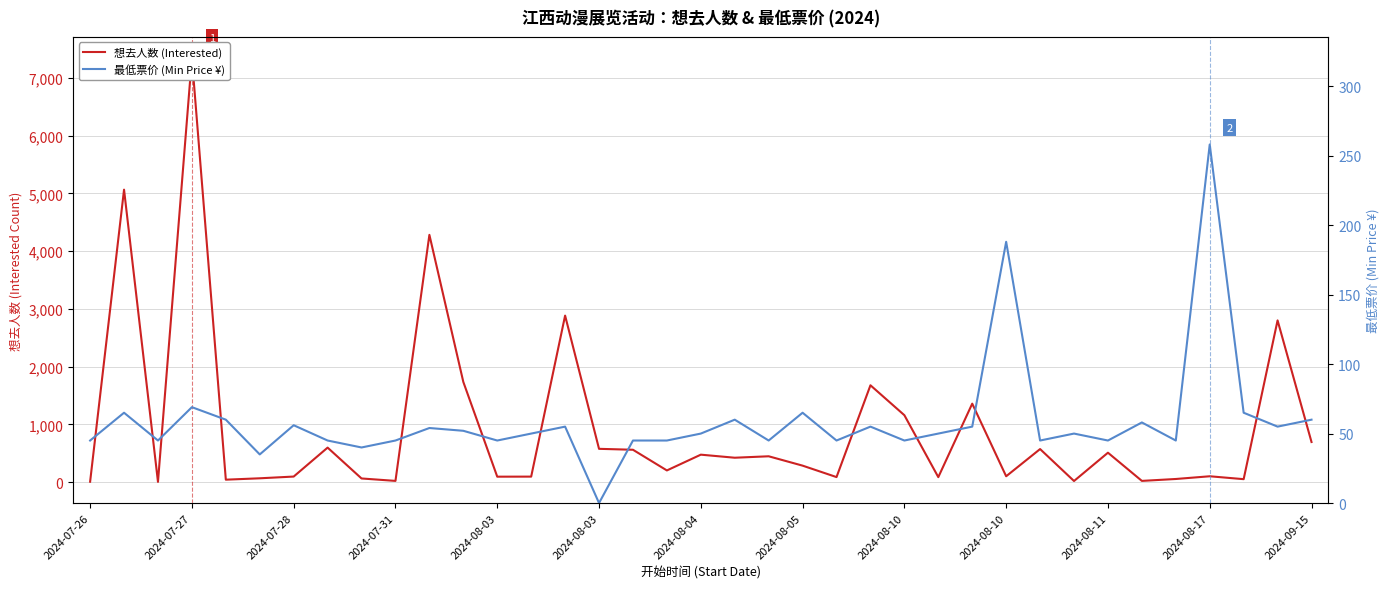

Which series changed the most between 21 and 22?

想去人数 (Interested)